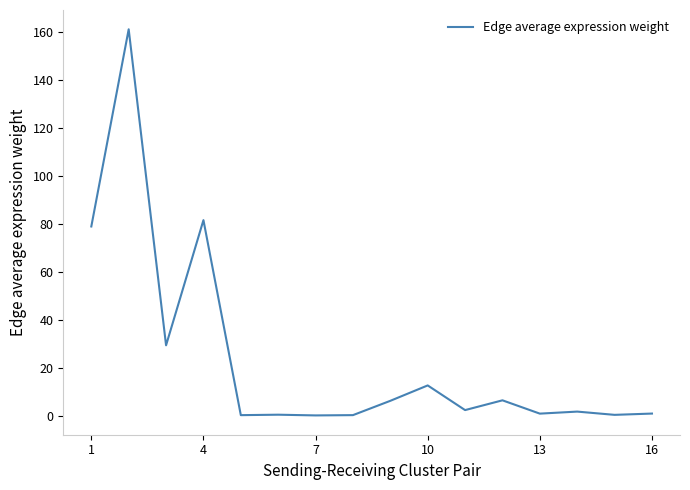

What is the difference between the maximum and minimum values?

160.9